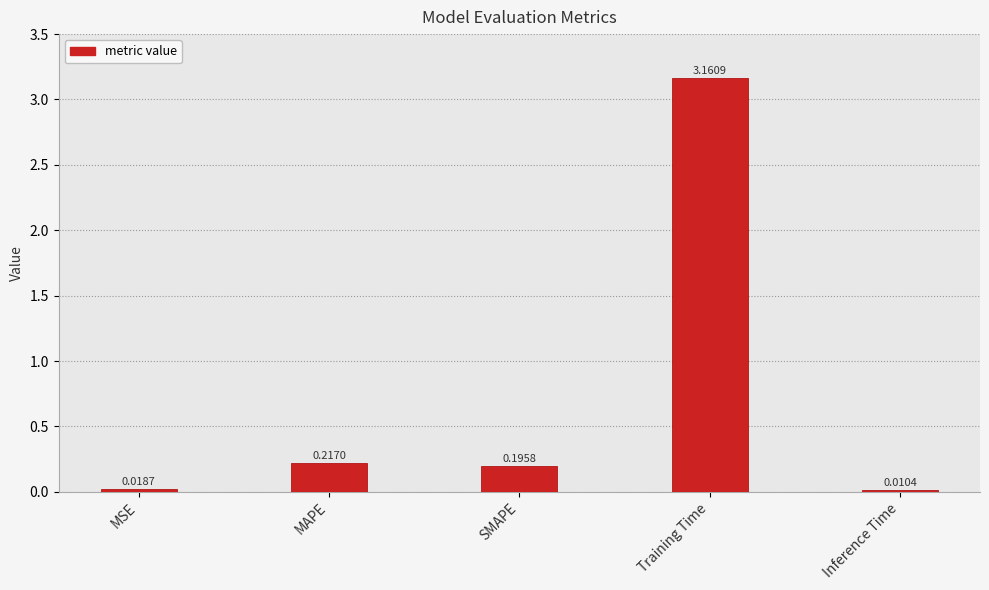

What is the sum of all values?

3.6